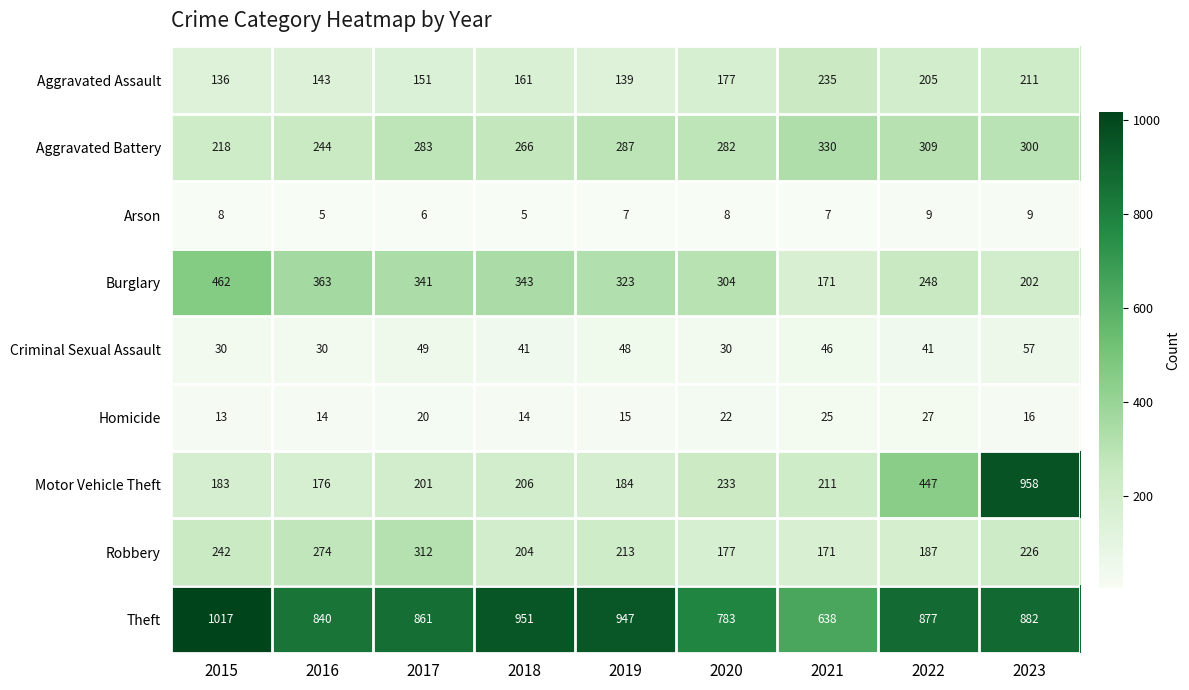

At 2022, list the series in order from smallest to largest.

Arson, Homicide, Criminal Sexual Assault, Robbery, Aggravated Assault, Burglary, Aggravated Battery, Motor Vehicle Theft, Theft